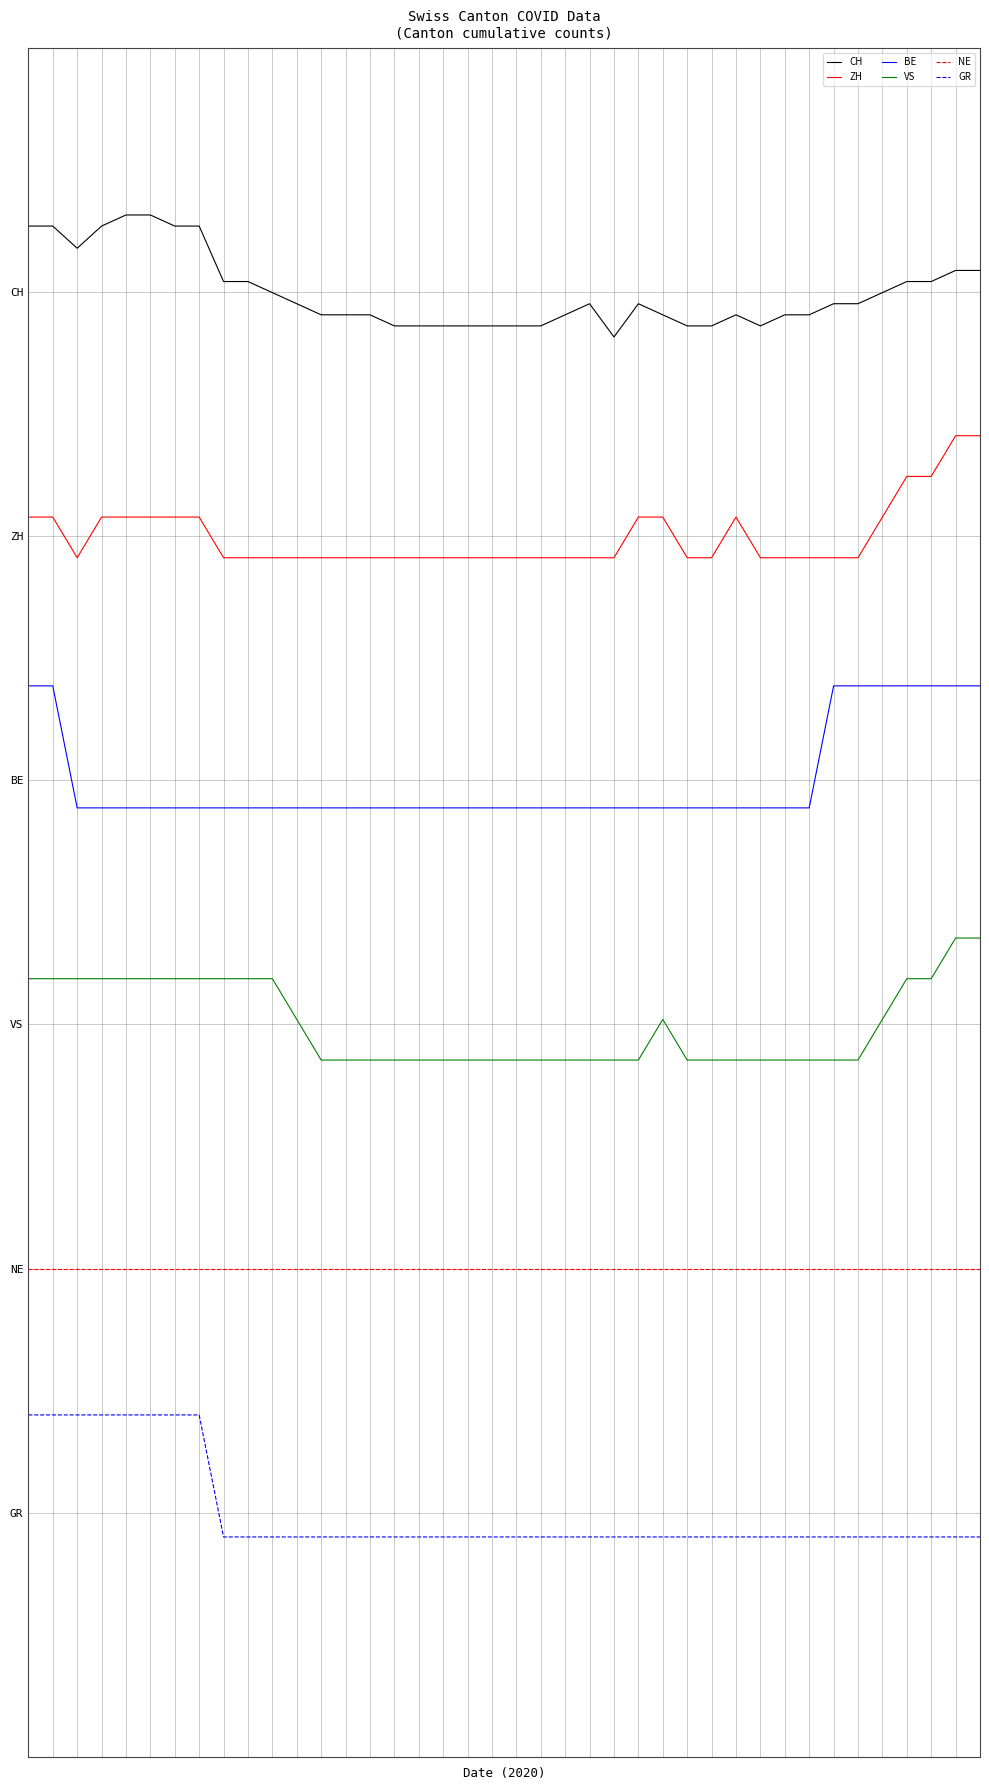

What are all the series names shown in the legend?

CH, ZH, BE, VS, NE, GR